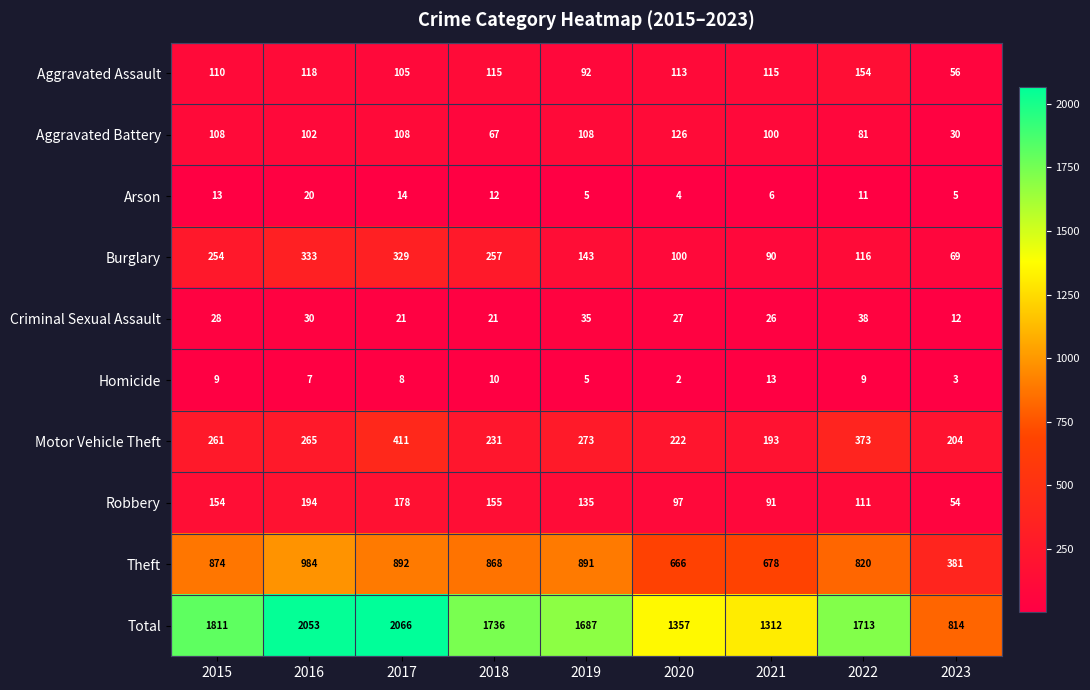

What is the total value across all series at 2016?

4106